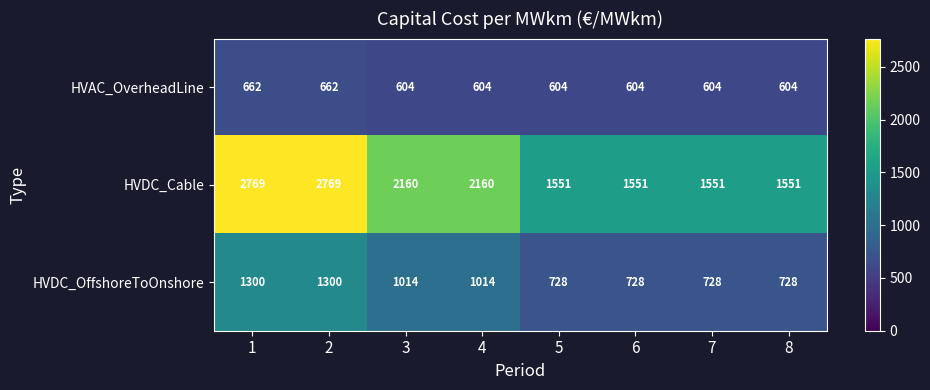

Which series has the widest spread of values?

HVDC_Cable